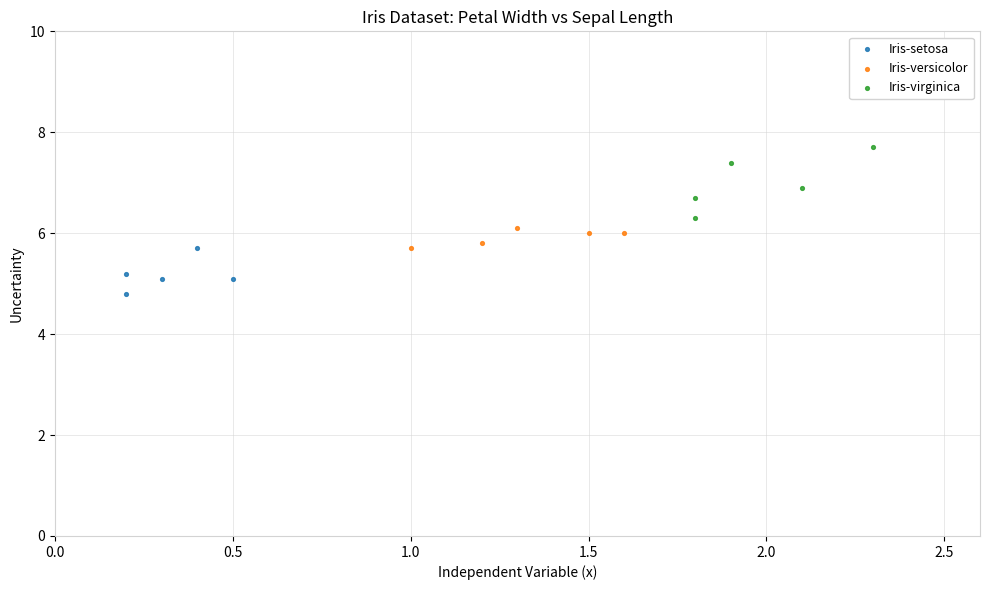

Which series contains the lowest Y value?

Iris-setosa